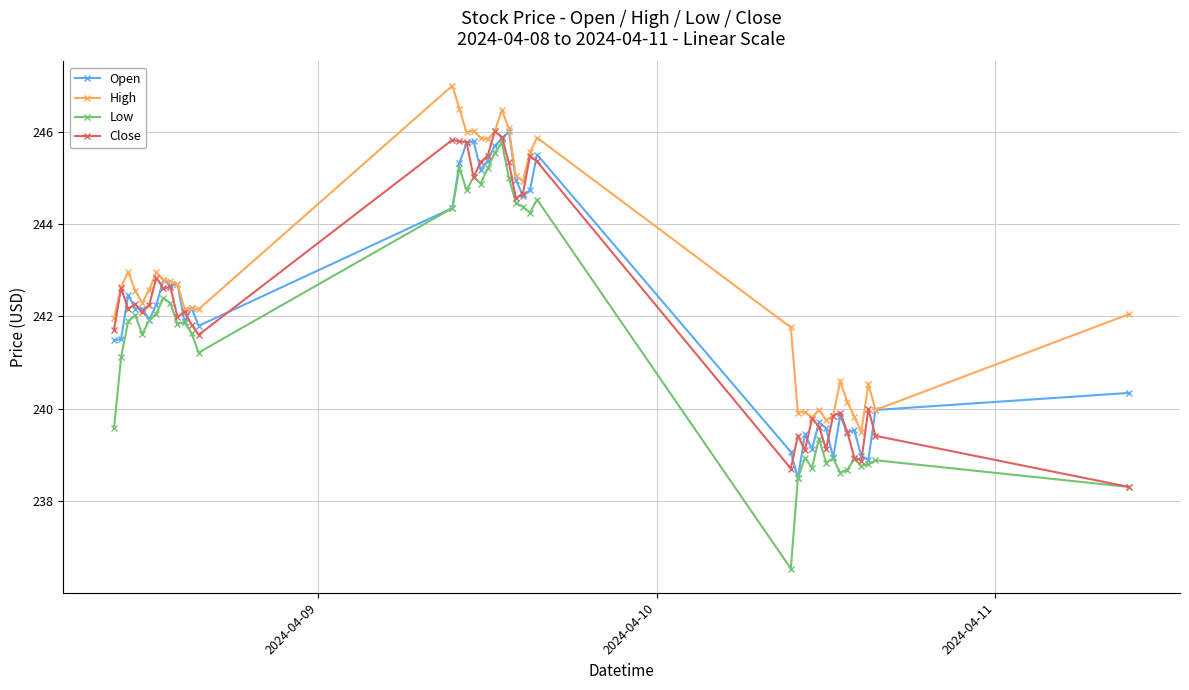

Which series has the largest total across all categories?

High